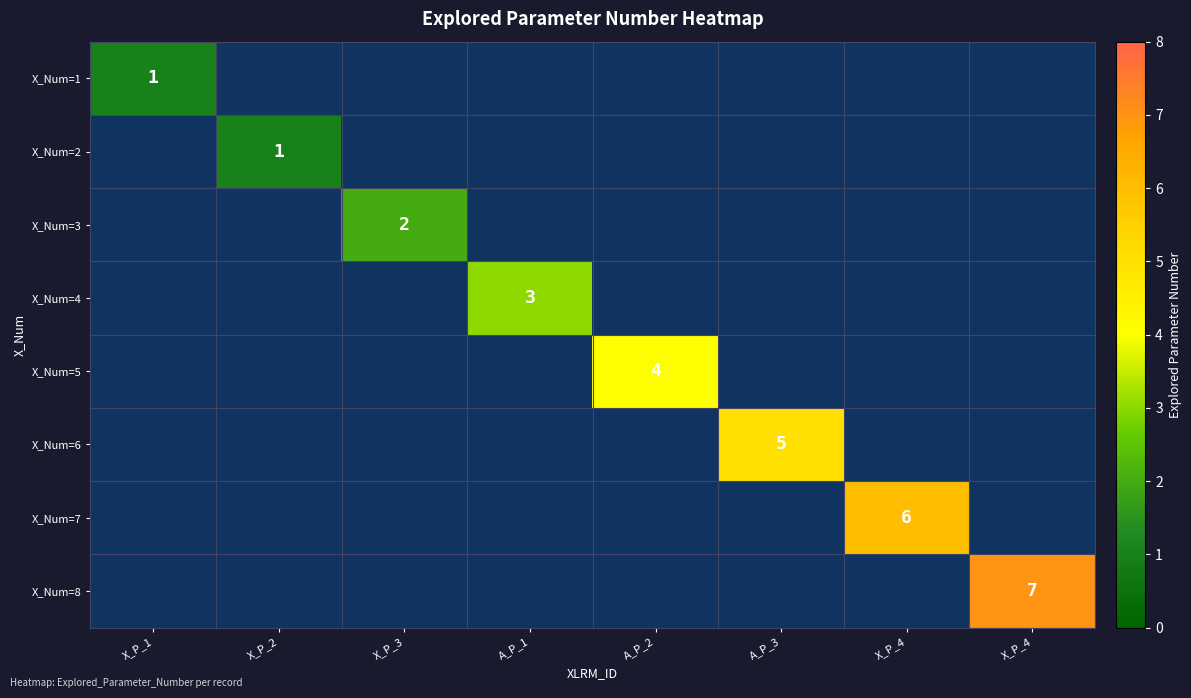

List the series in order of their peak value, lowest first.

X_Num=1, X_Num=2, X_Num=3, X_Num=4, X_Num=5, X_Num=6, X_Num=7, X_Num=8